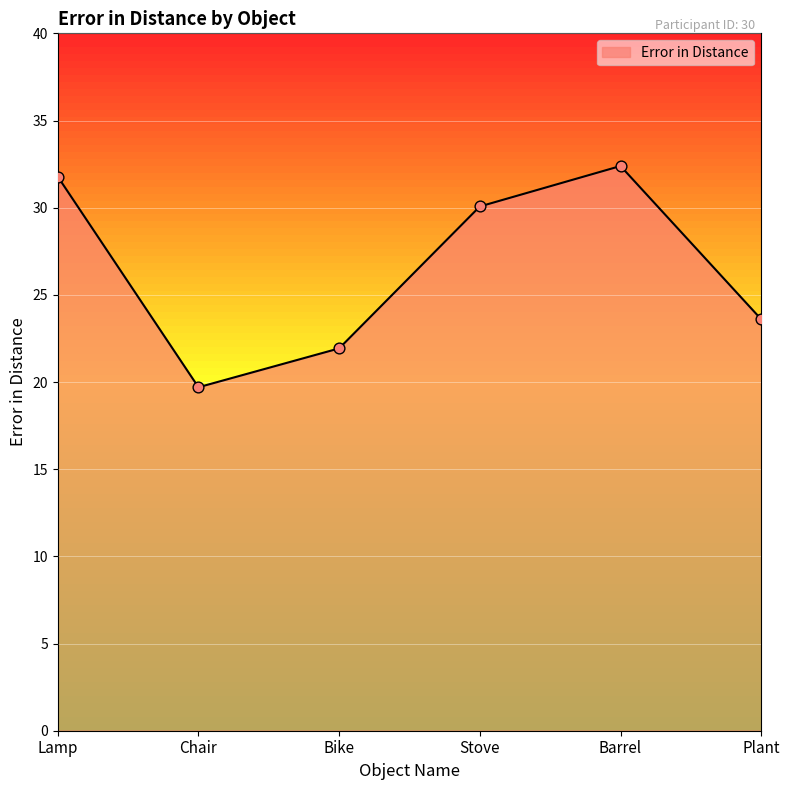

Approximately how many times larger is the value at Stove compared to Plant?

1.3